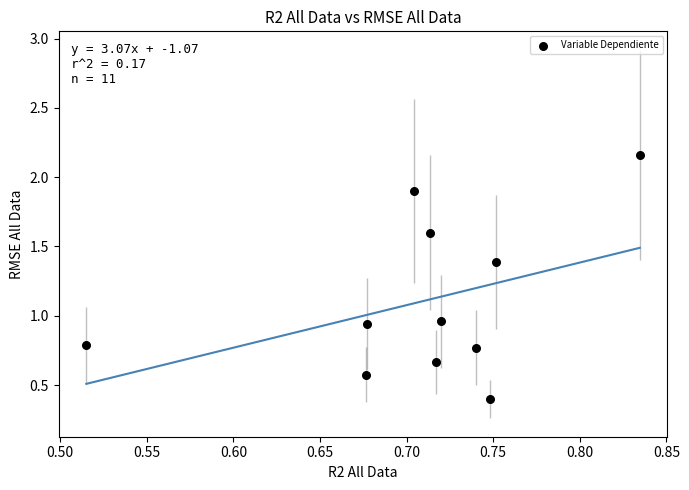

What is the range of X values (max minus min)?

0.3